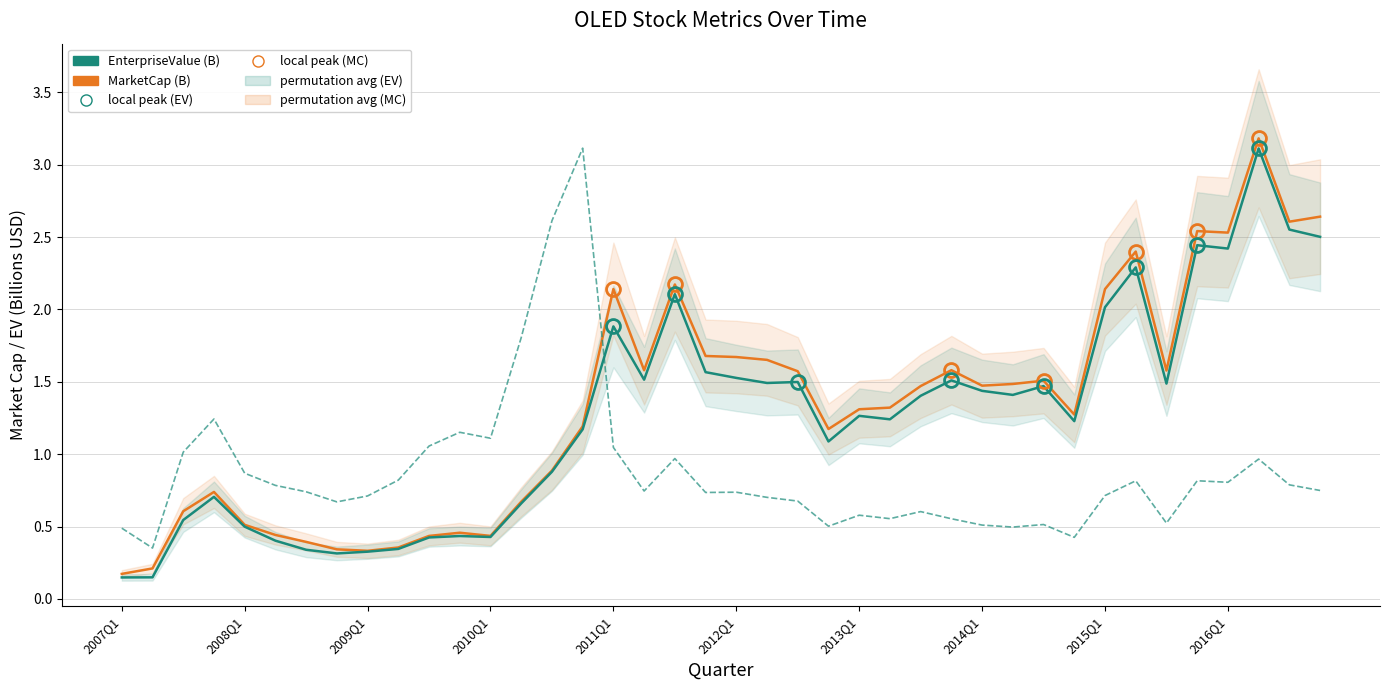

What is the difference between the second highest and minimum values in the pbRatio (scaled) series?

2.3